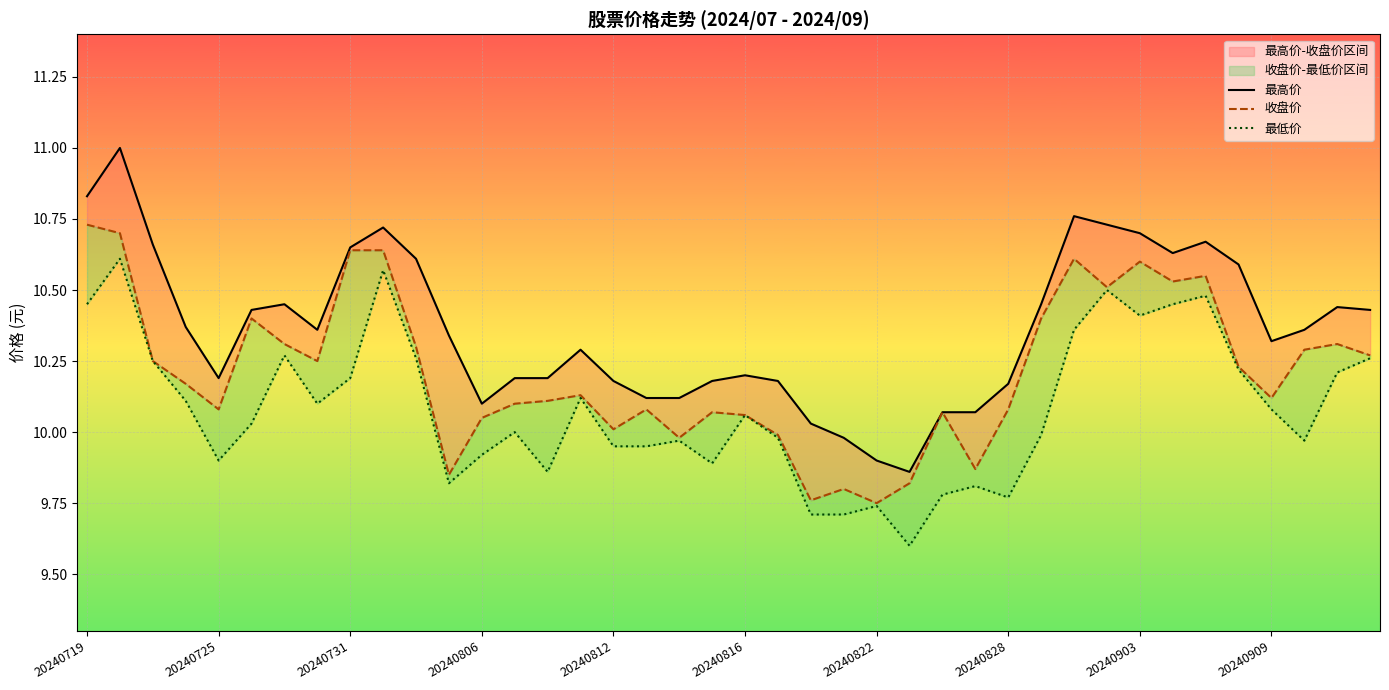

In 收盘价, how many points are higher than both neighbors (excluding endpoints)?

10